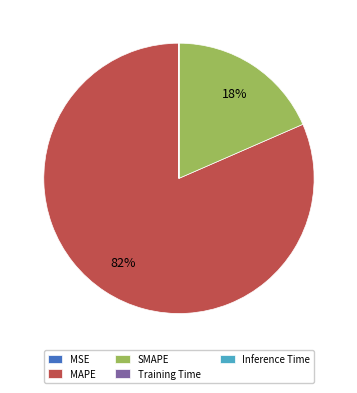

Is MAPE the majority of the pie?

Yes